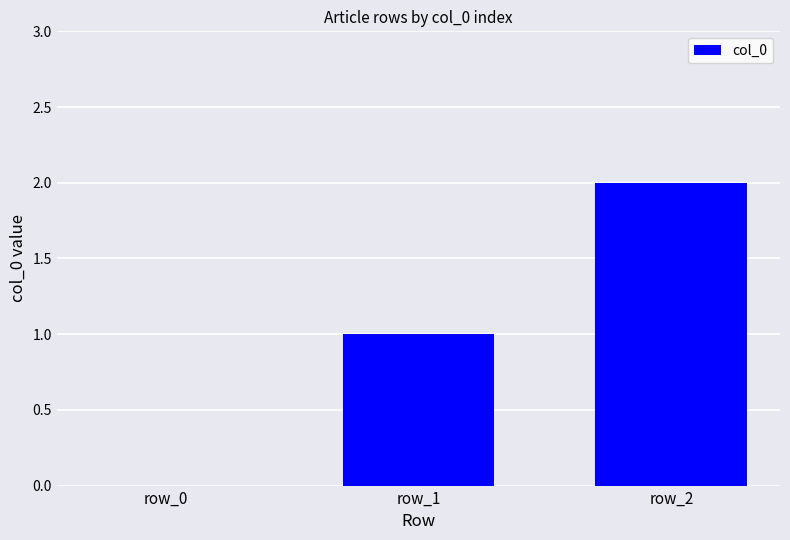

Where is the data nearest to the value 1?

row_1